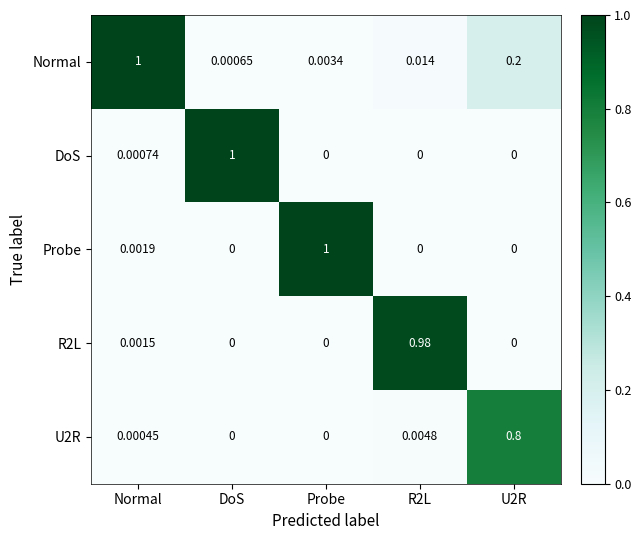

Between Normal and U2R, which series saw the biggest shift?

Normal